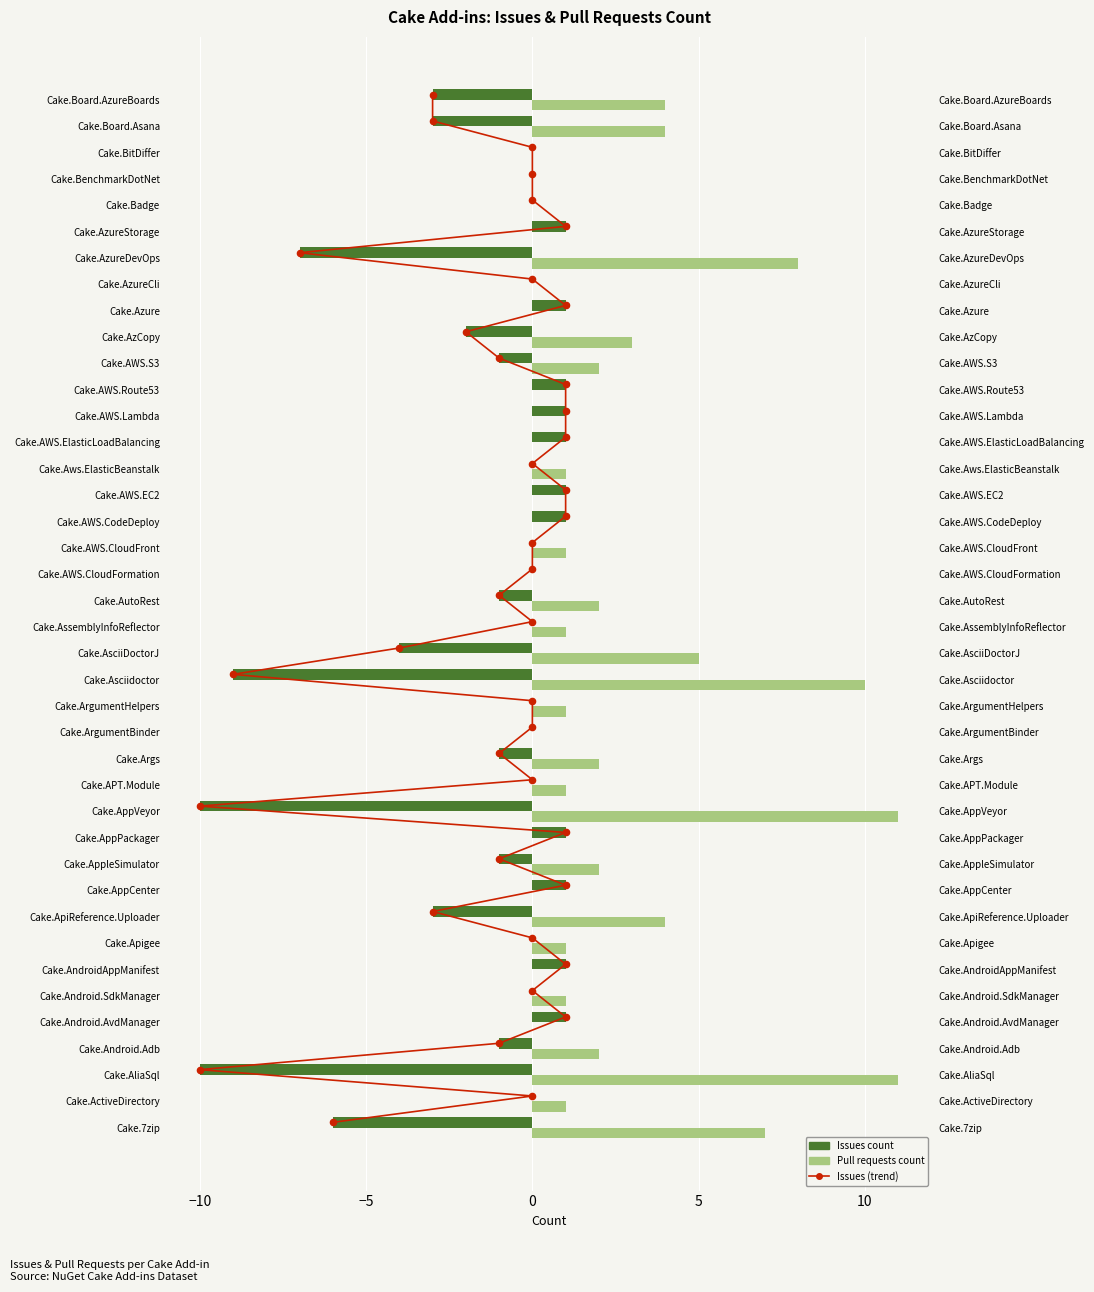

Which series has the widest spread of Y values?

Issues count